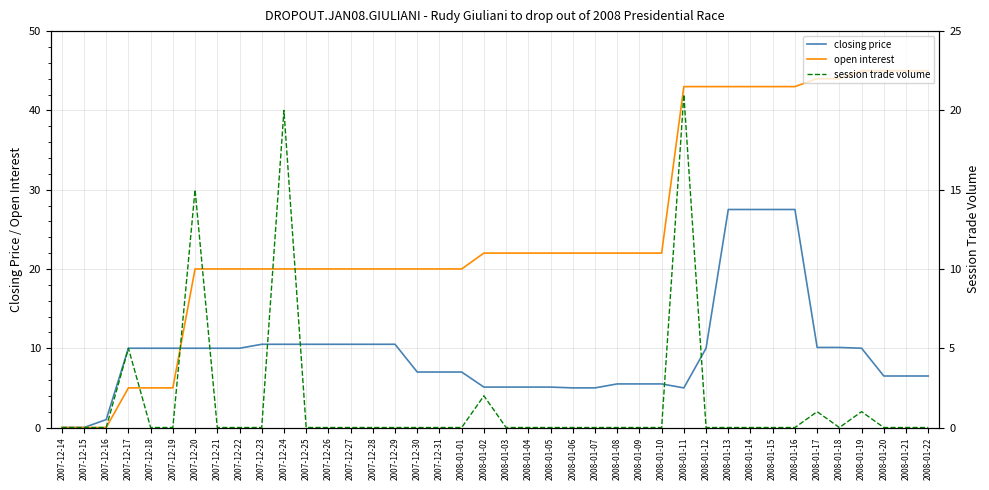

Is the value of session trade volume at 2008-01-12 greater than the value of open interest at 2008-01-22?

No